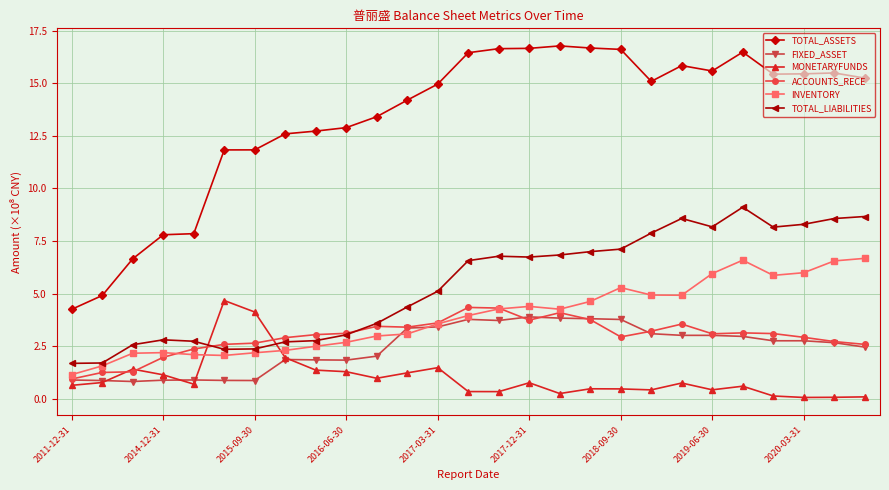

Does the chart have visible grid lines?

Yes